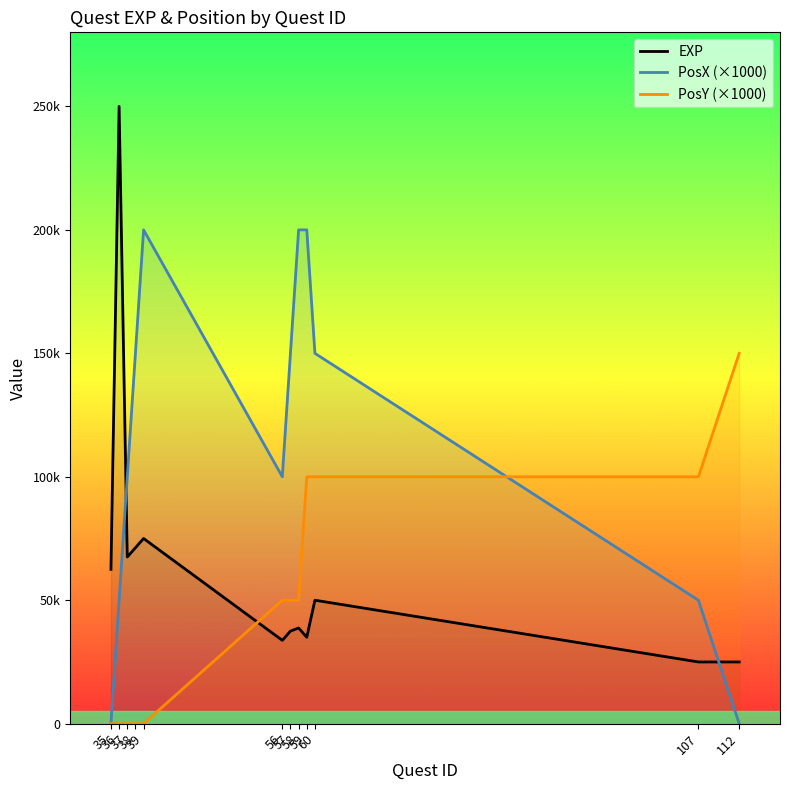

What is the value of the PosX (×1000) point at the 5th from the left?

200000